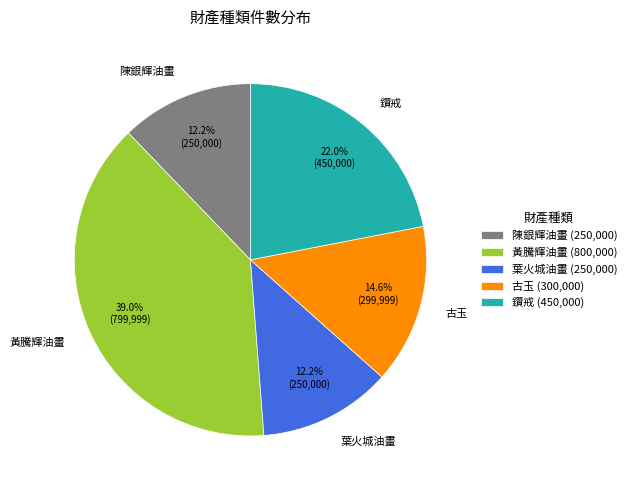

Does any single category account for the majority?

No